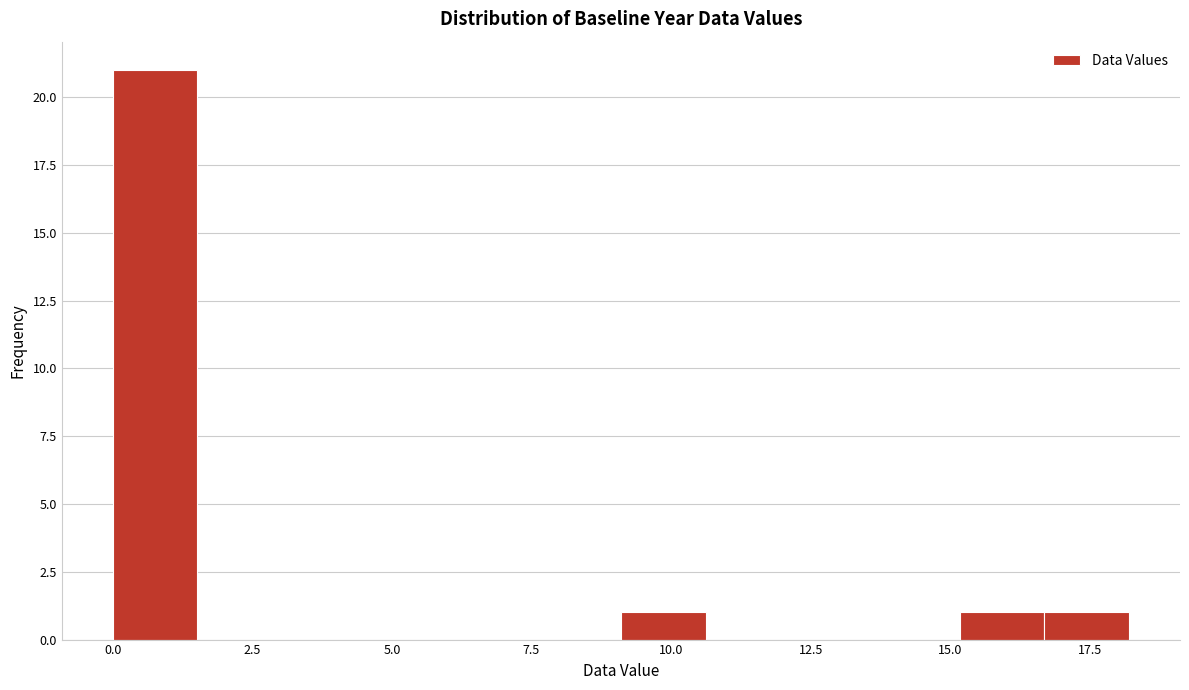

Read against the x-axis, roughly where is the centre of the tallest bar?

1.0